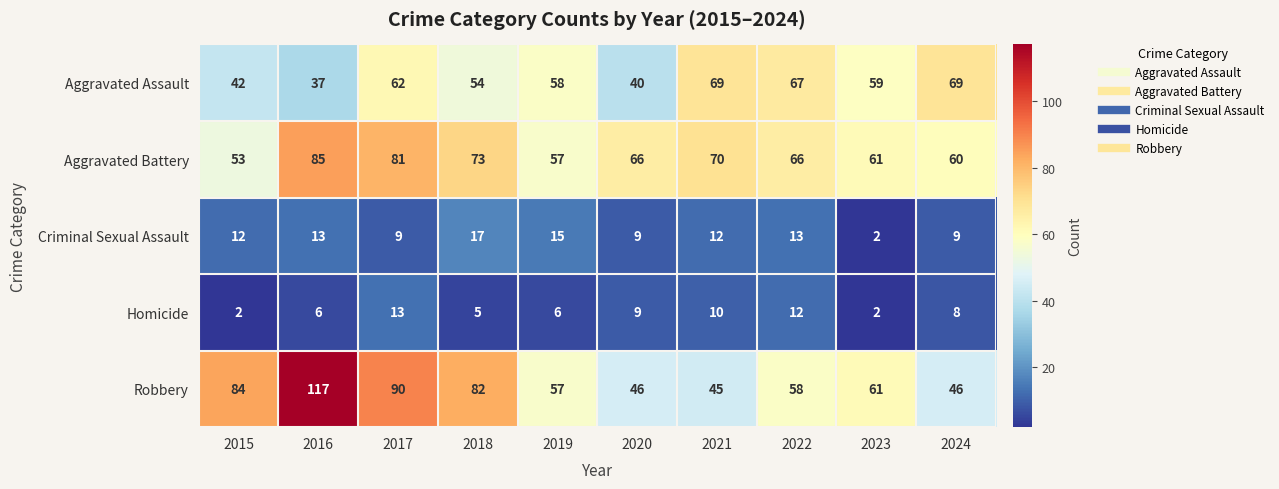

What is the maximum value for Robbery?

117